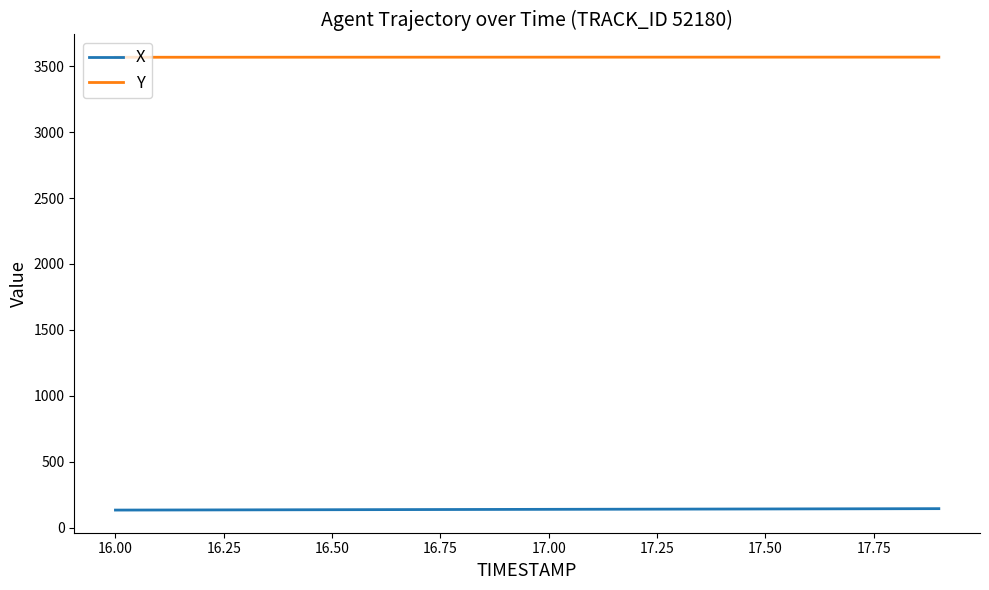

True or false: X and Y cross at least once.

False